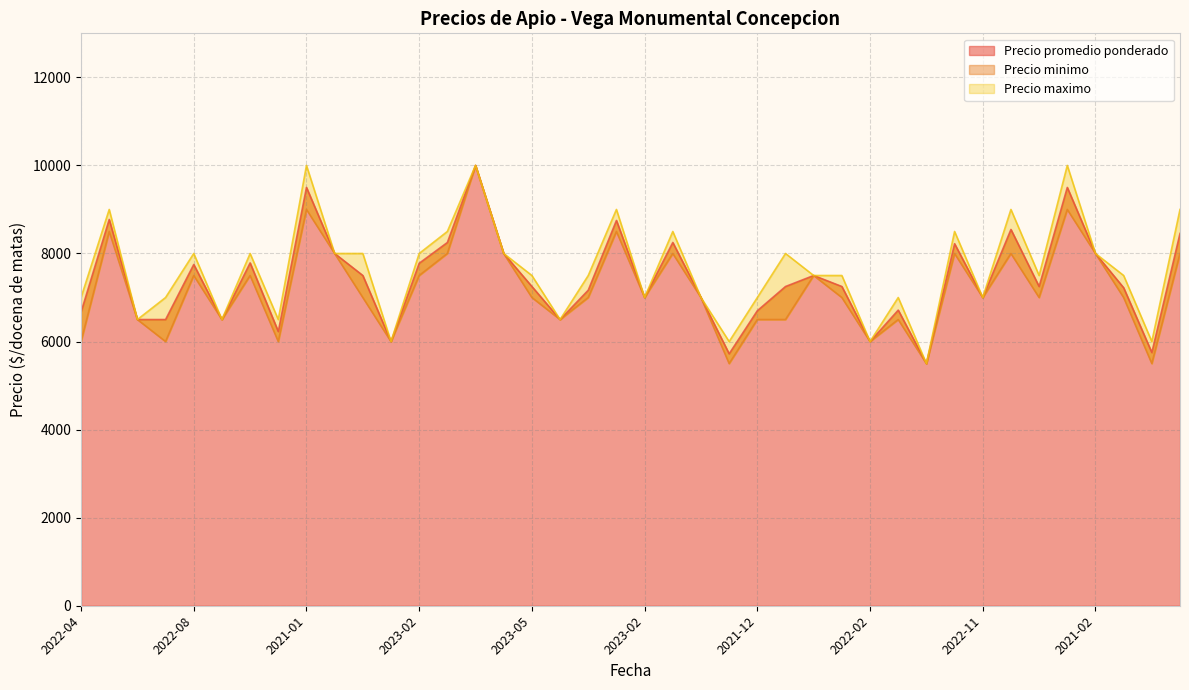

How many values in the Precio promedio ponderado series exceed 7250?

18